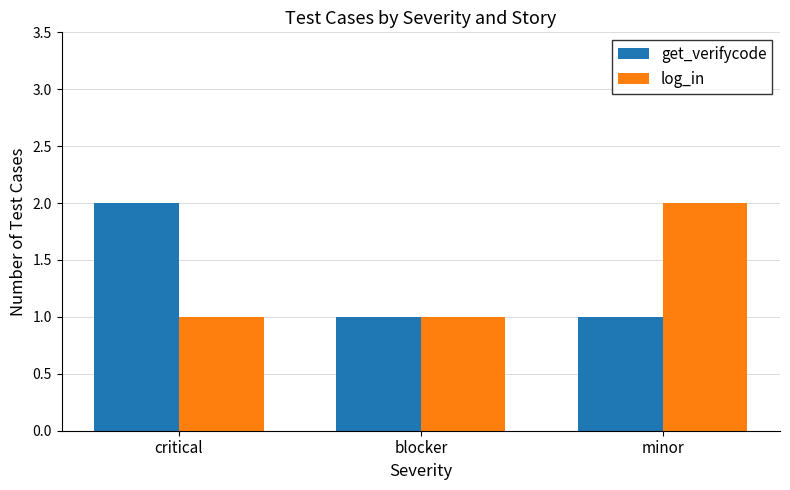

How many get_verifycode values are between 1 and 2?

3